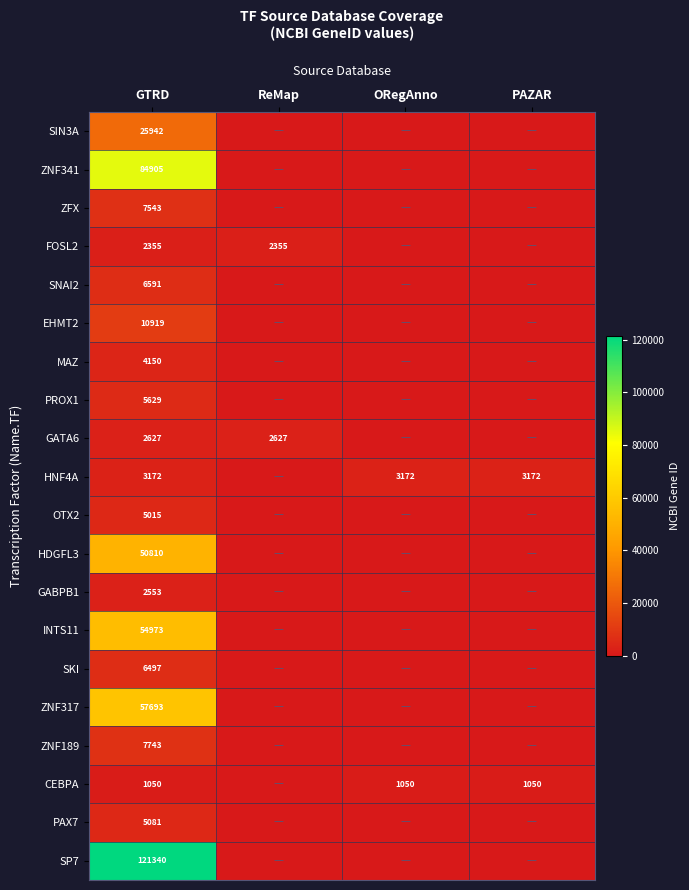

Is it true that HNF4A equals 3172 at GTRD?

True